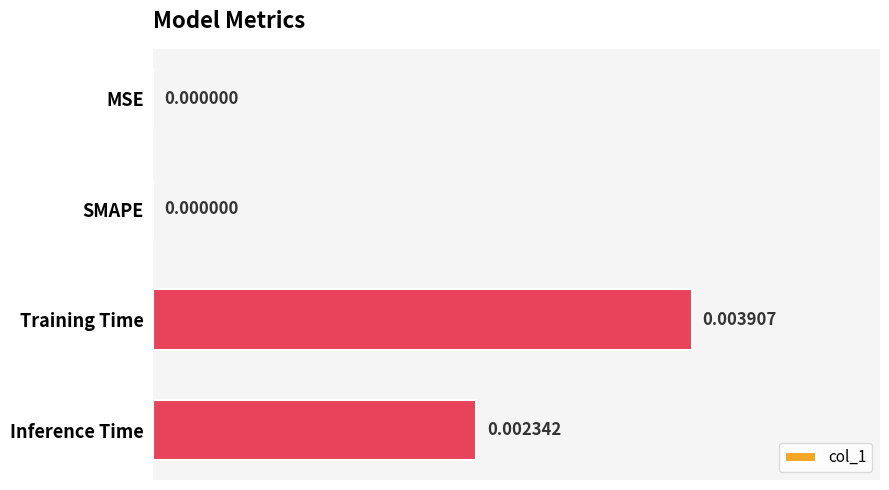

At which category does the chart reach its peak across all series?

Training Time